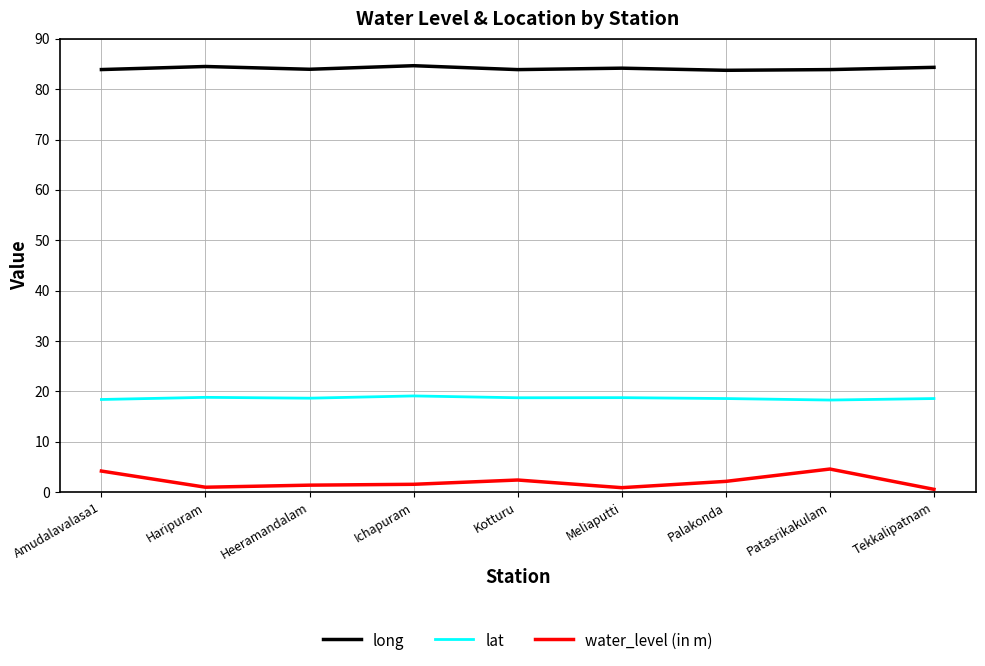

What is the difference between the highest and lowest values at Tekkalipatnam?

83.8